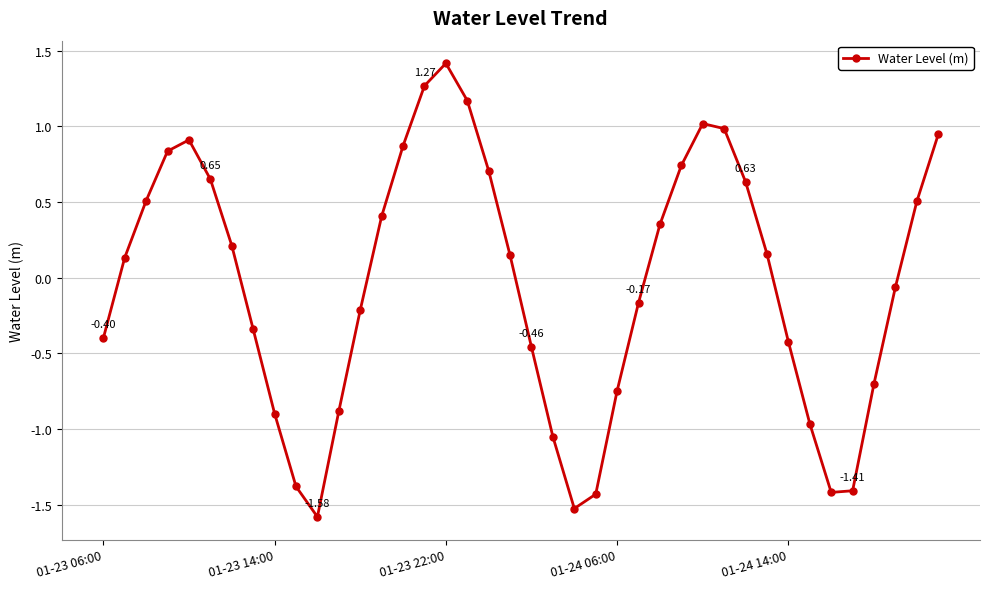

What is the minimum value shown in the chart?

-1.6